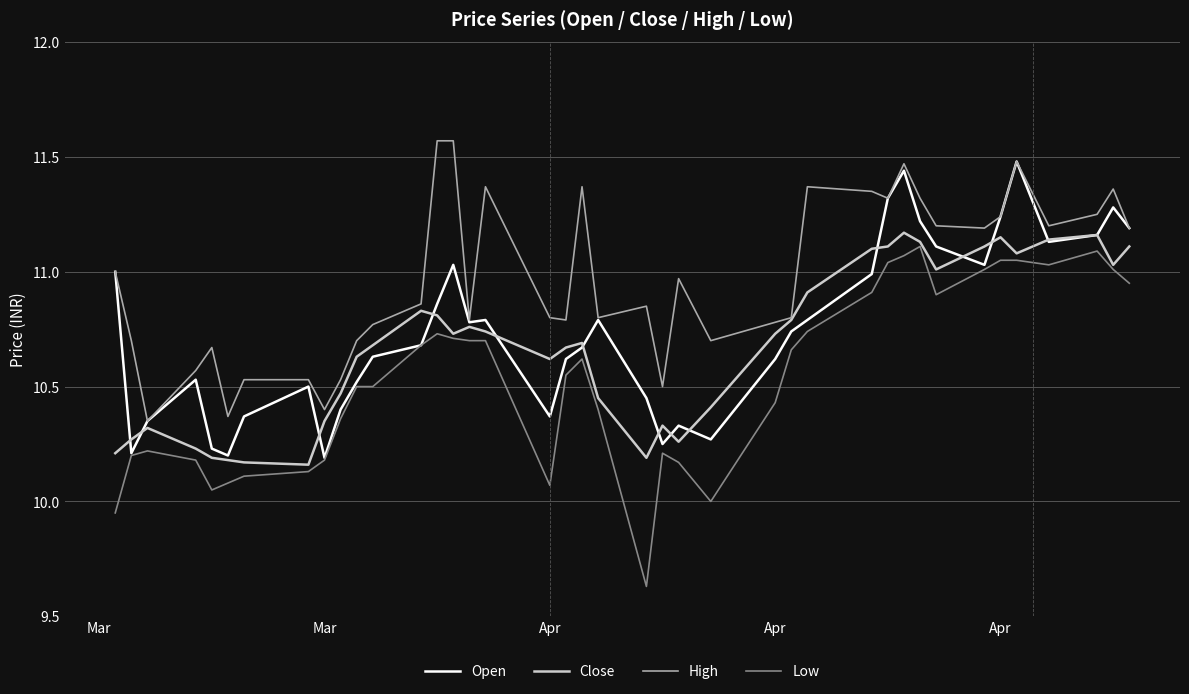

True or false: High and Low cross at least once.

False